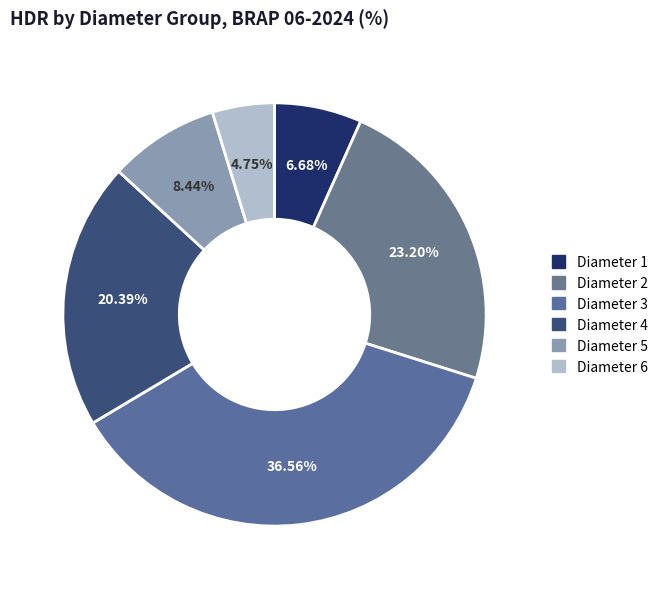

To the nearest percent, what is the difference between the Diameter 3 and Diameter 6 slice percentages?

32%